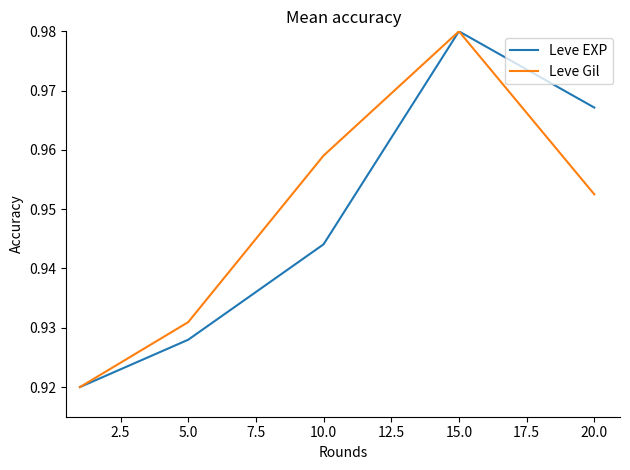

Is this an area chart (filled region under the line)?

No